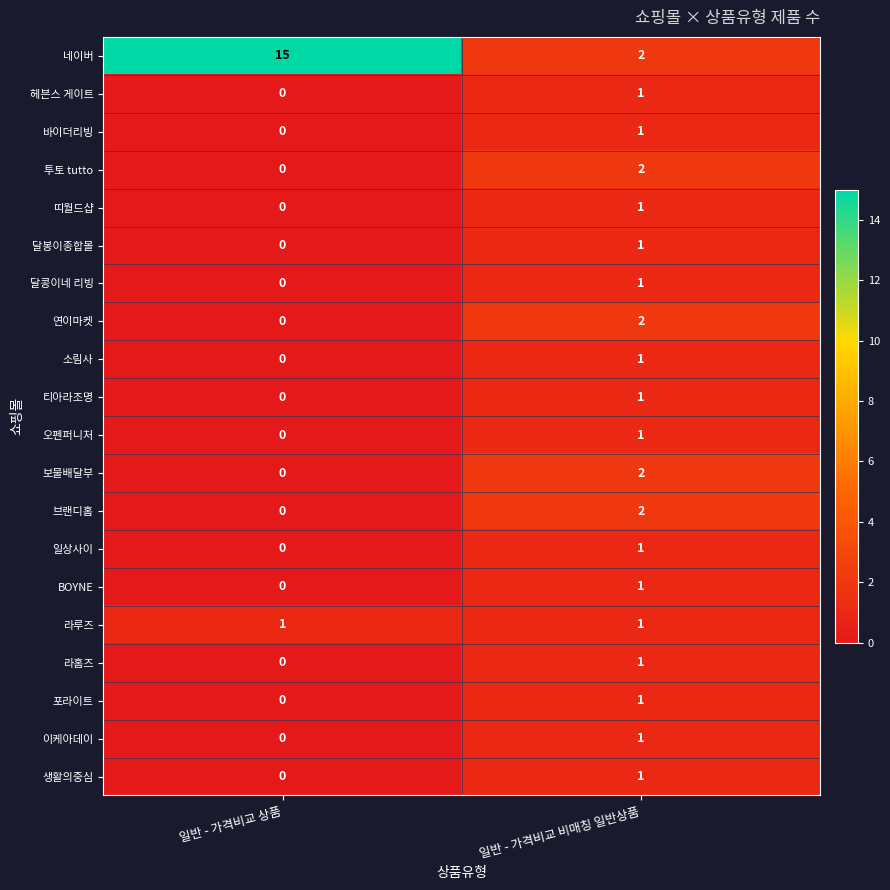

The BOYNE series shows 2 at 일반 - 가격비교 비매칭 일반상품. True or false?

False